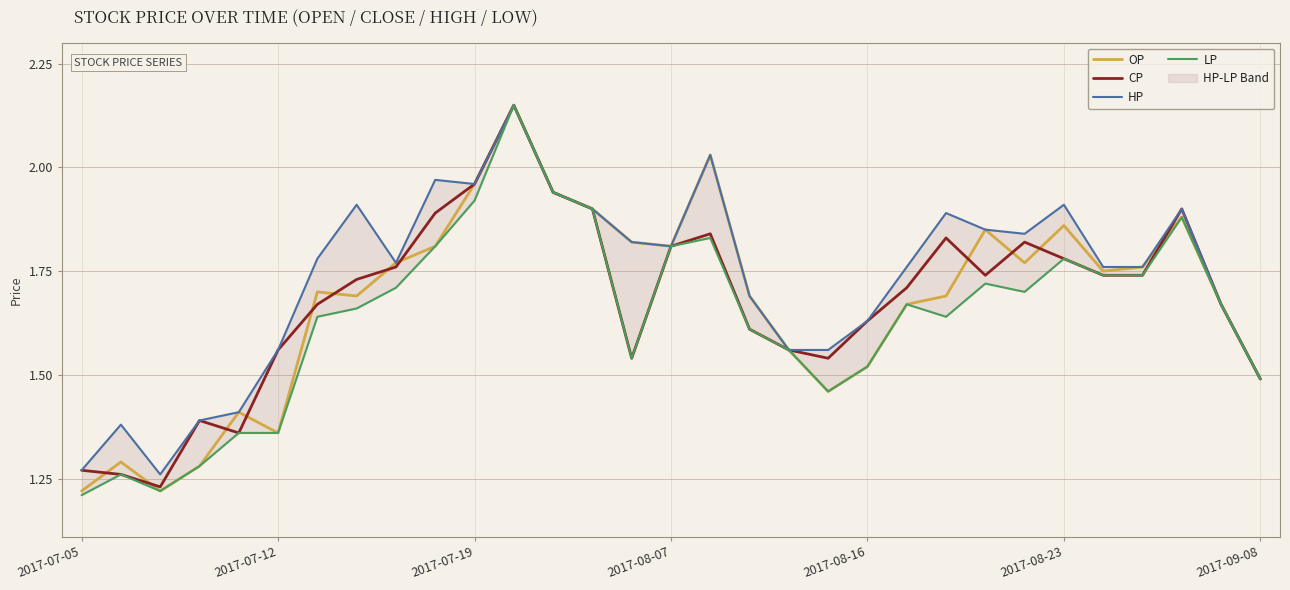

How many categories are shown in the chart?

31